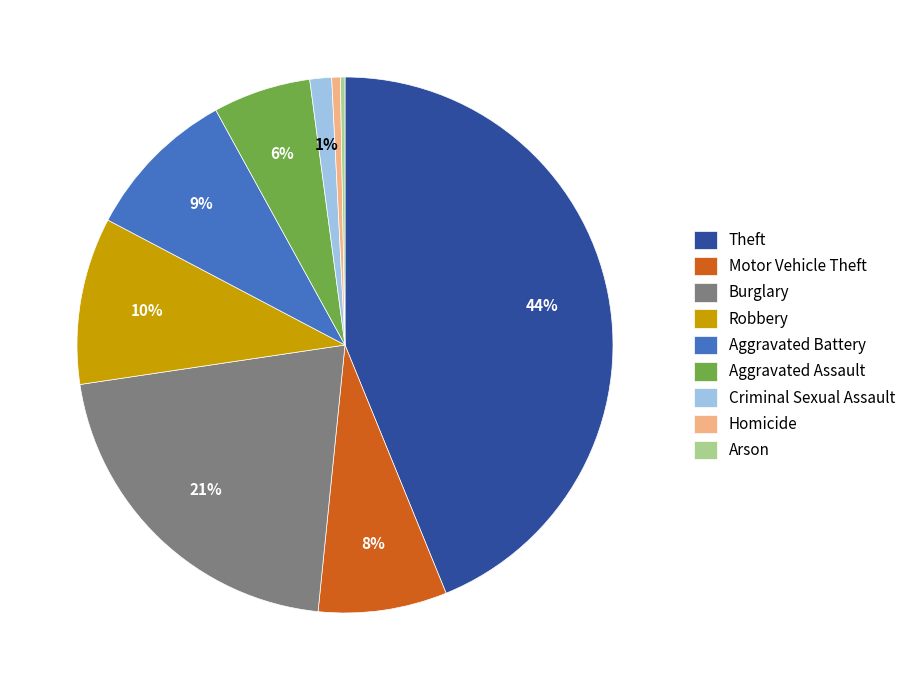

Does Homicide account for over 50% of the chart?

No